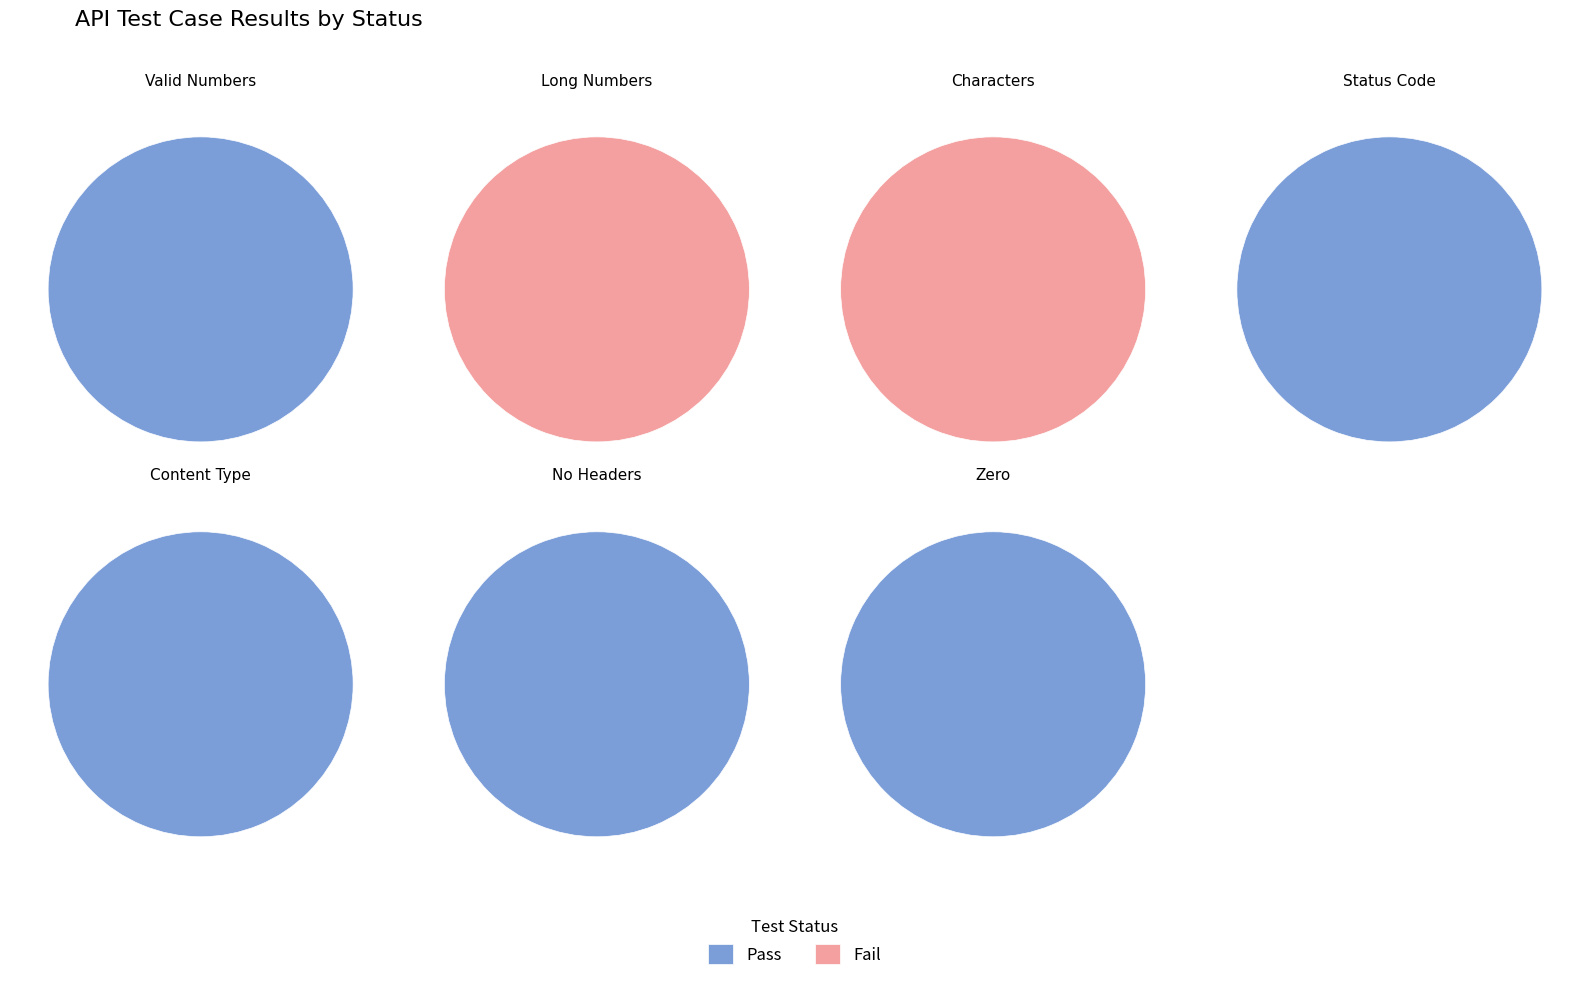

How many slices are in this pie chart?

7